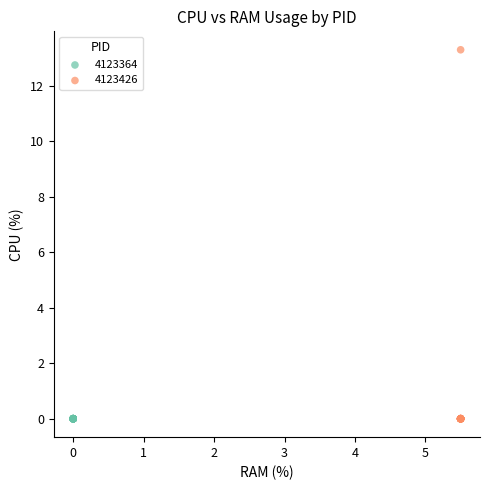

What are all the series names shown in the legend?

4123364, 4123426